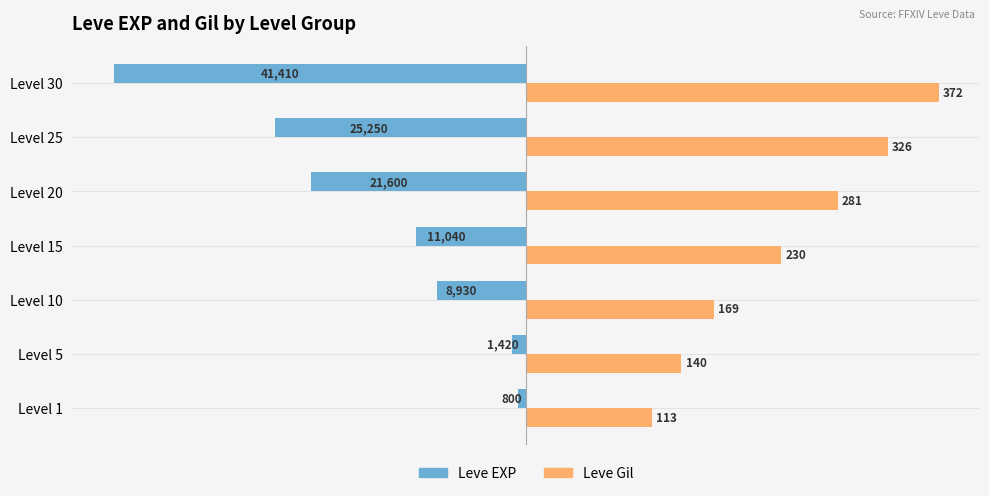

Rank the series by their average value, from lowest to highest.

Leve EXP, Leve Gil